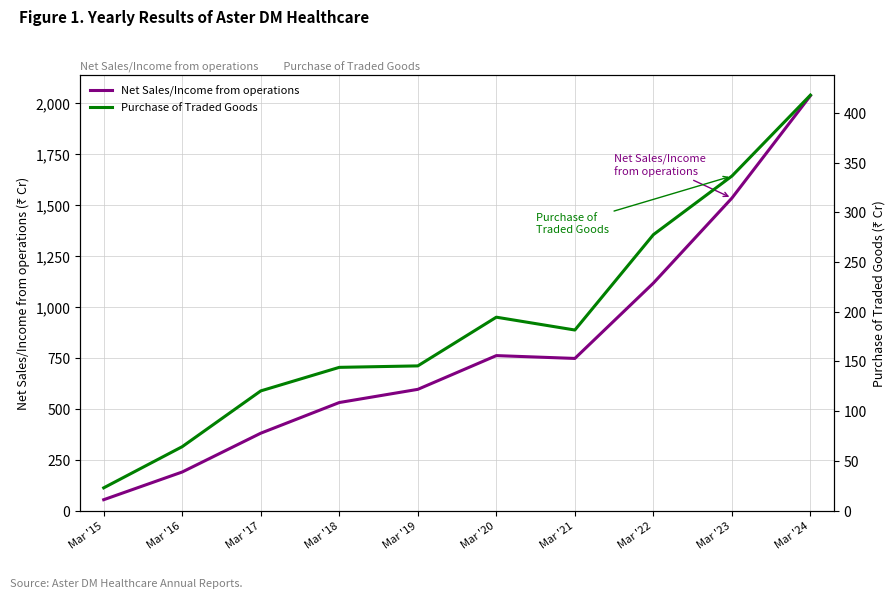

The Purchase of Traded Goods series shows 68.2 at Mar '17. True or false?

False